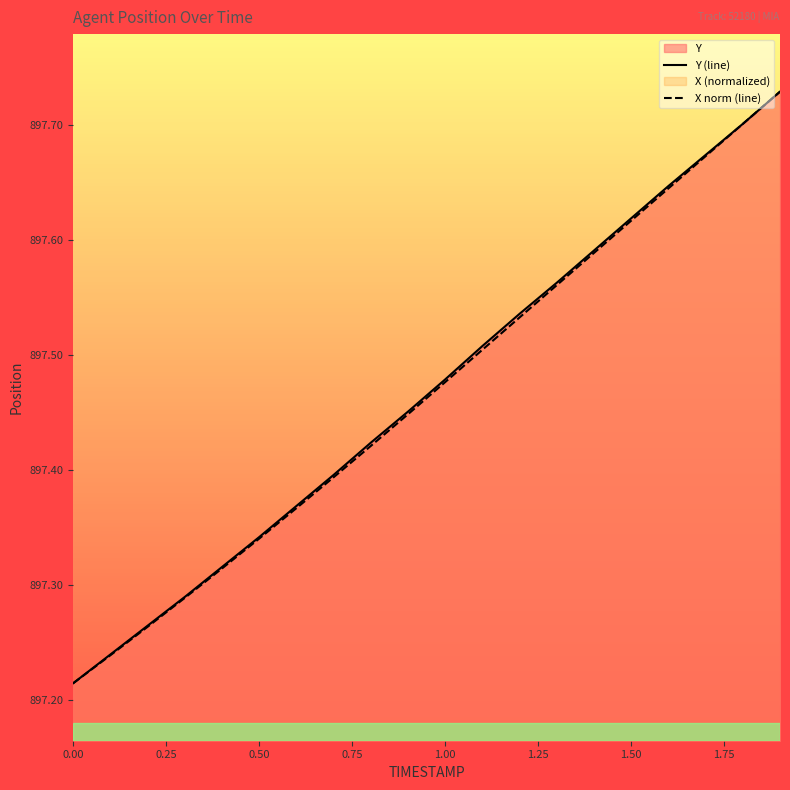

What is the highest value of the X norm (line) series?

897.7